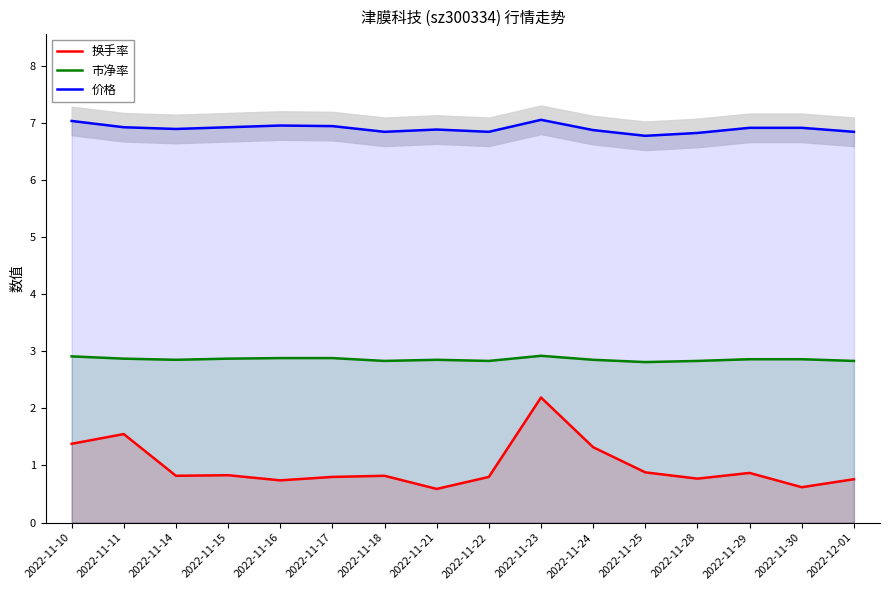

Is it true that 价格 equals 6.9 at 2022-11-15?

True